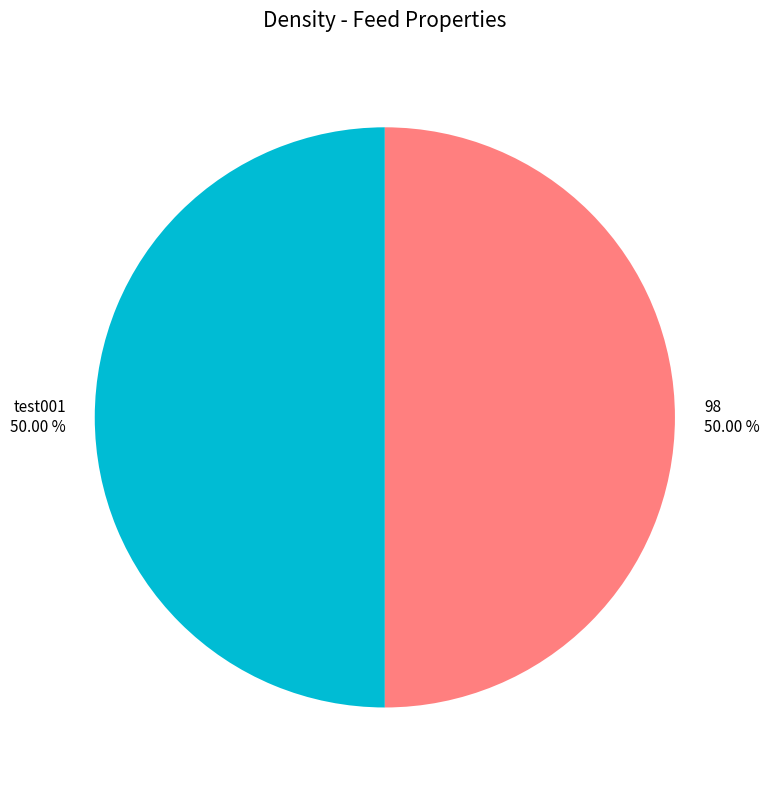

Do 98 and test001 together represent more than half of the pie?

Yes